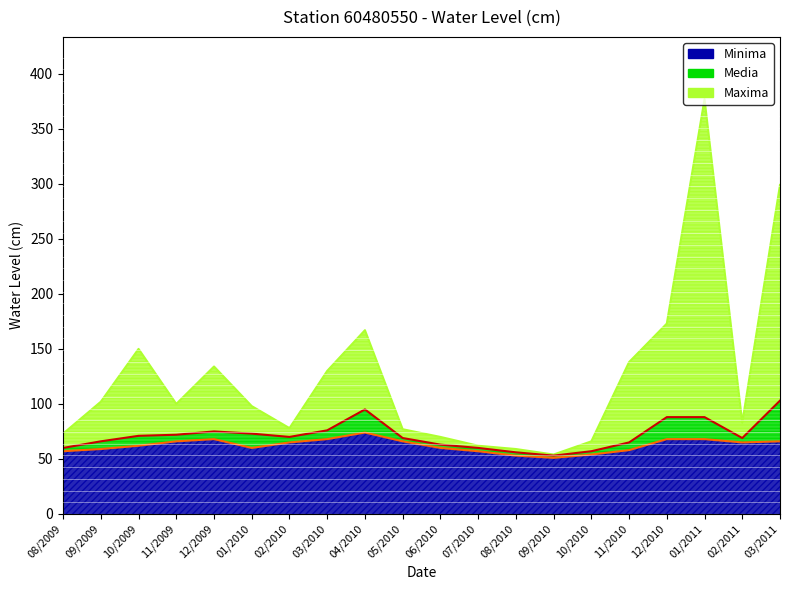

Which has a higher value, 01/2011 or 03/2010?

01/2011